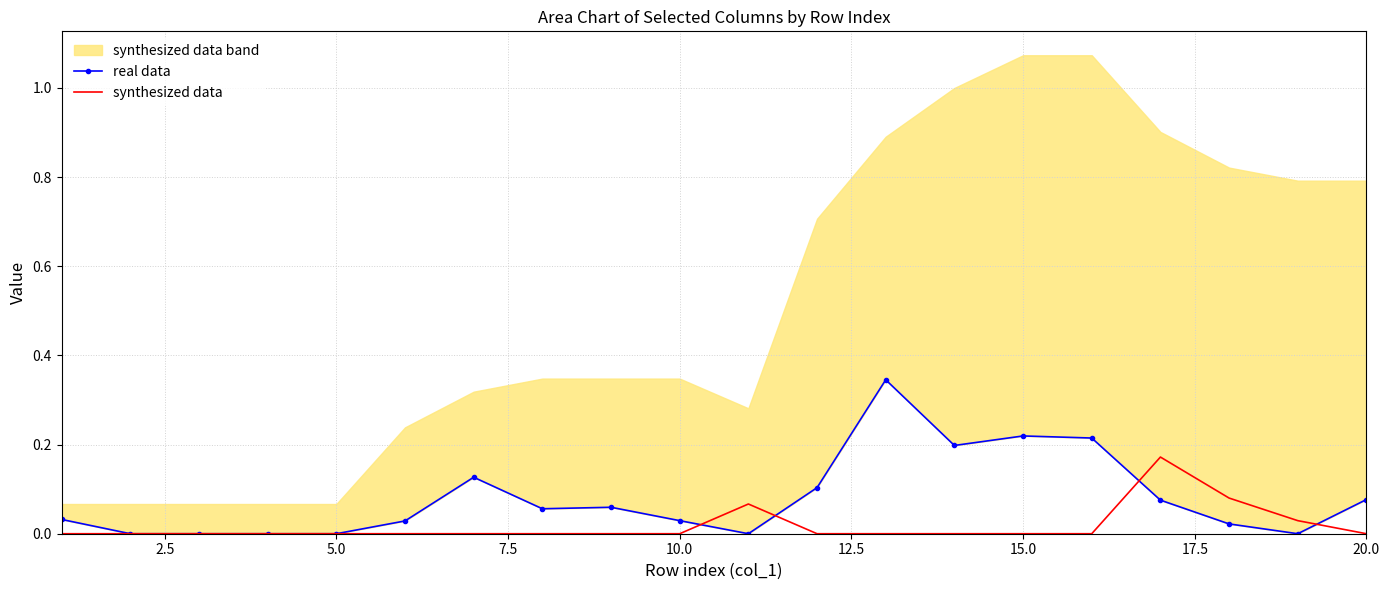

How many synthesized data values are between 0 and 1?

20